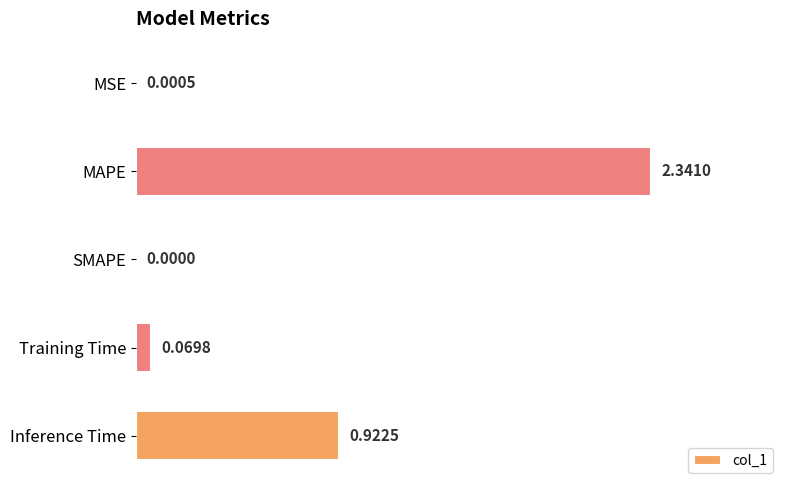

At which label is the value closest to 1?

Inference Time